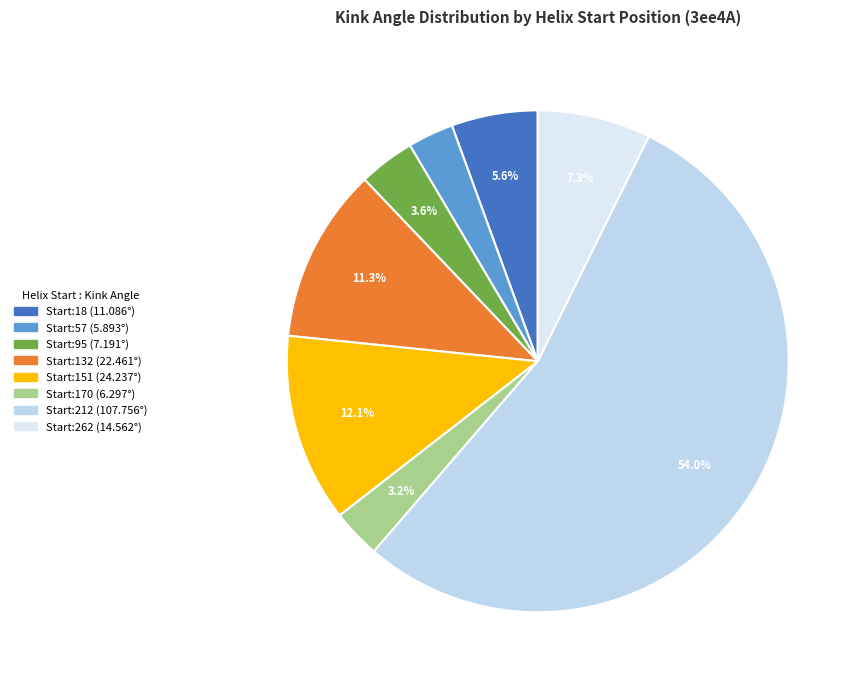

How many segments does this pie chart have?

8